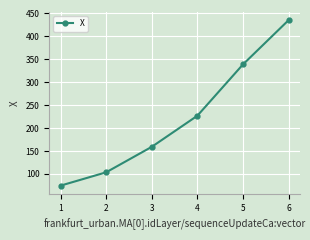

Rank the categories by value from highest to lowest.

6, 5, 4, 3, 2, 1